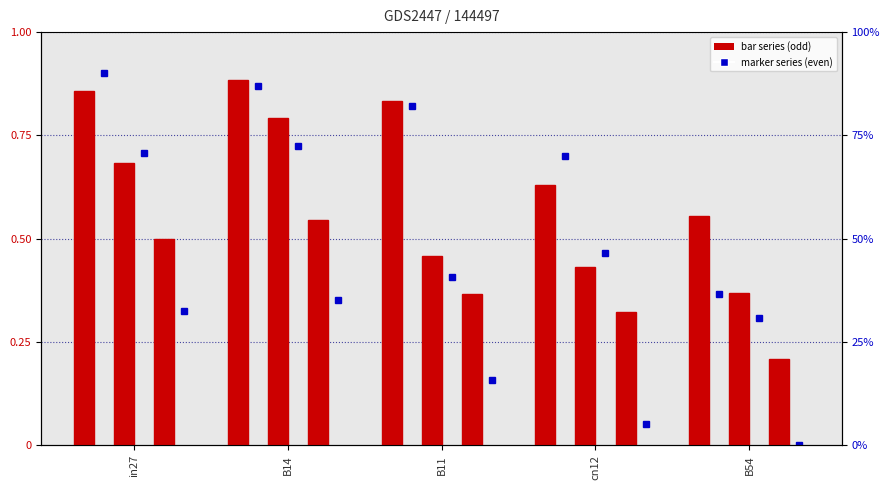

Rank the categories by job36_scenario1_73 value from lowest to highest.

B54, cn12, B11, in27, B14